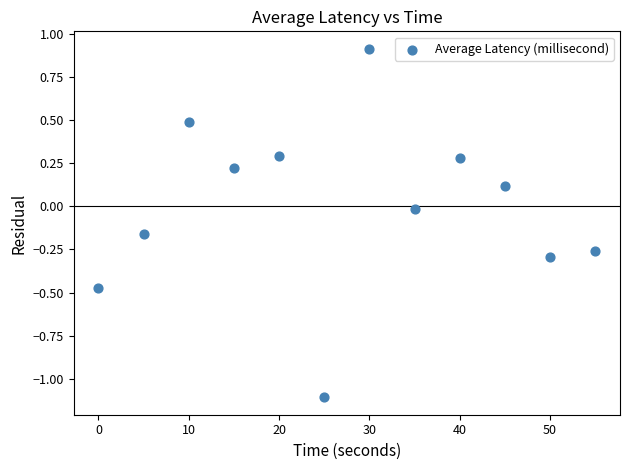

What is the range of X values (max minus min)?

55.0